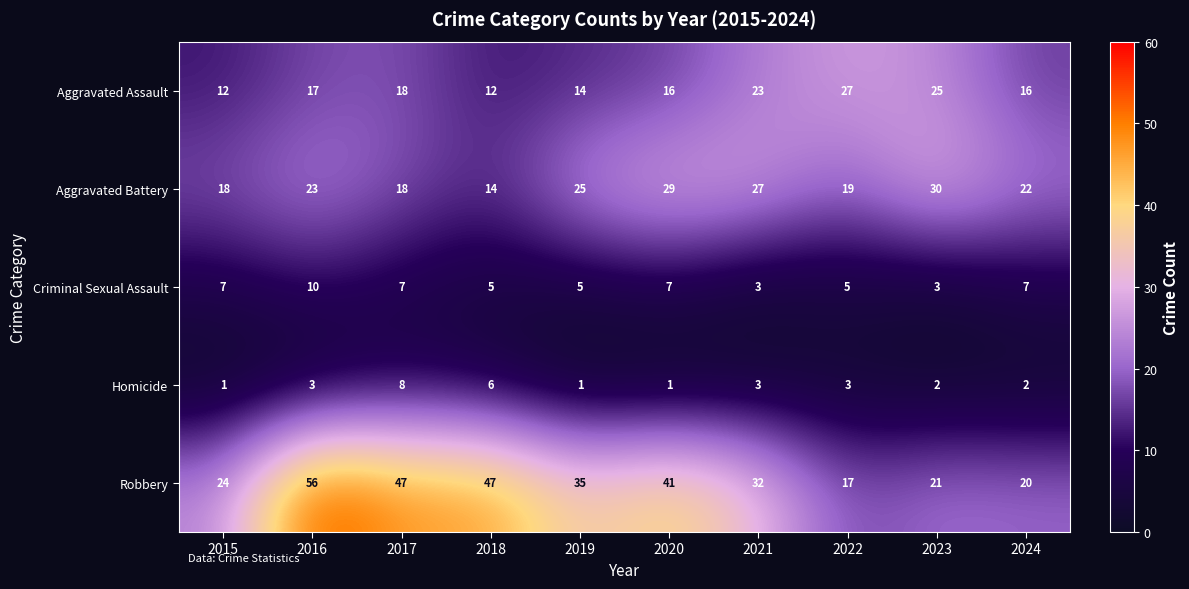

What is the sum of the Aggravated Battery values at 2021 and 2018?

41